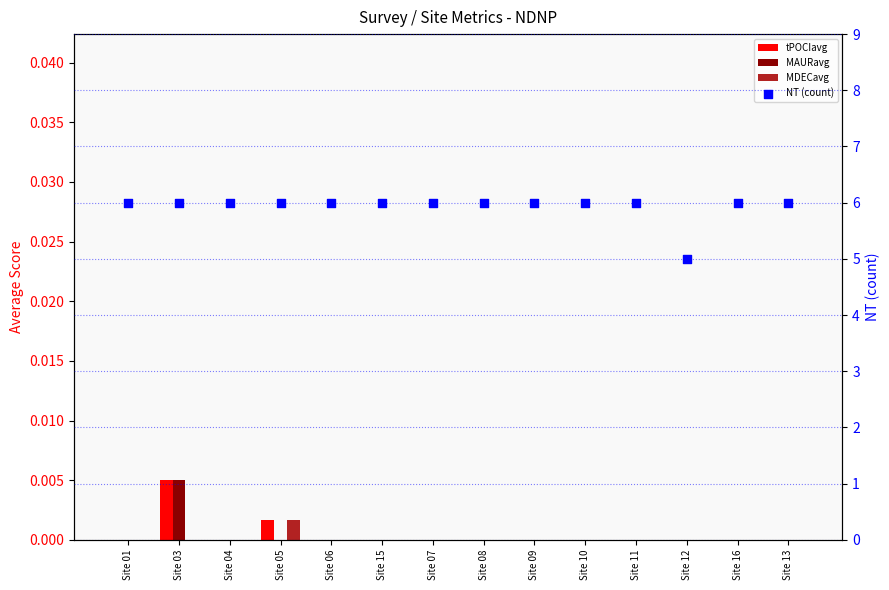

What is the total value across all series at Site 01?

6.0